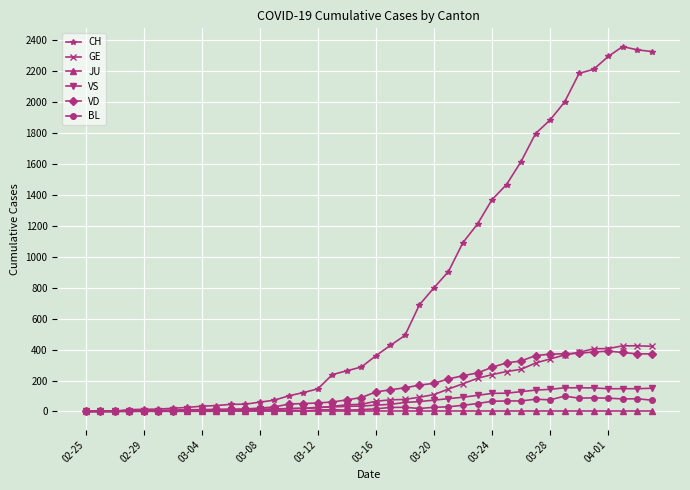

Which series has the largest total across all categories?

CH